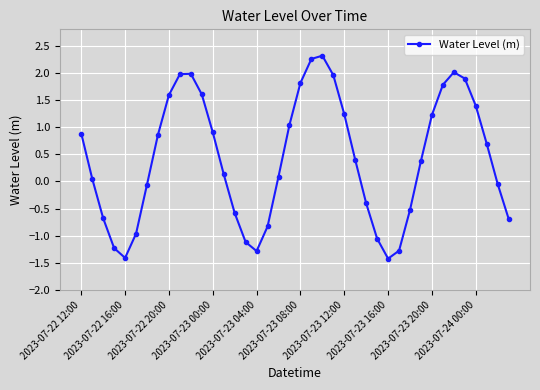

Does the chart have visible grid lines?

Yes